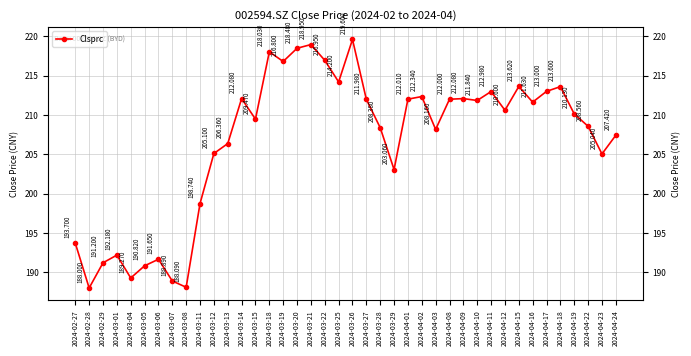

At which category does the chart reach its minimum across all series?

2024-02-28